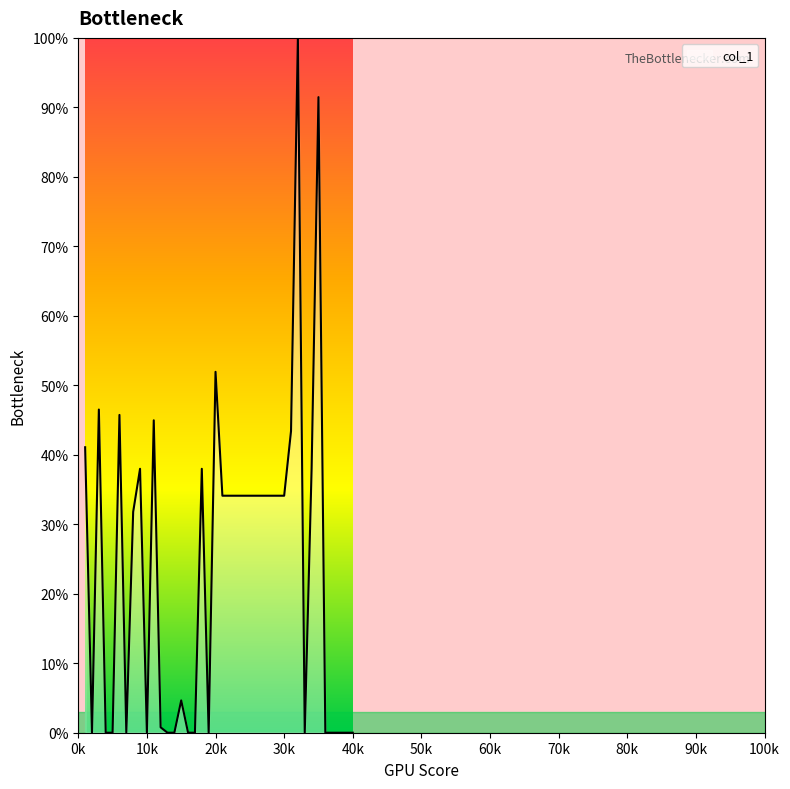

Reading left to right, list all the values displayed in this chart.

41.1	0.0	46.5	0.0	0.0	45.7	0.0	31.8	38.0	0.0	45.0	0.8	0.0	0.0	4.7	0.0	0.0	38.0	0.0	51.9	34.1	34.1	34.1	34.1	34.1	34.1	34.1	34.1	34.1	34.1	43.4	100.0	0.0	38.0	91.5	0.0	0.0	0.0	0.0	0.0